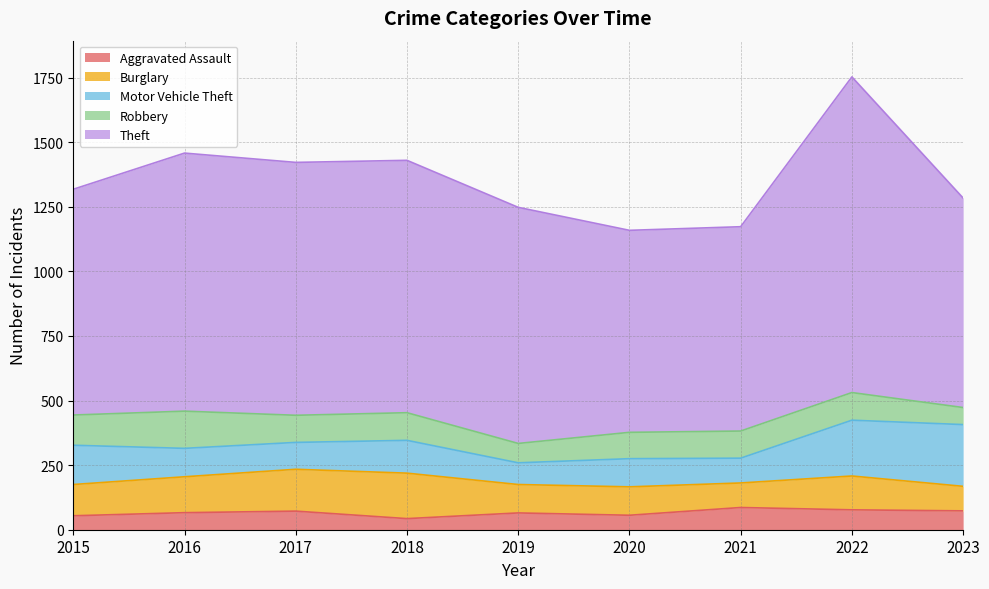

Rank the series by their maximum value, from highest to lowest.

Theft, Motor Vehicle Theft, Burglary, Robbery, Aggravated Assault